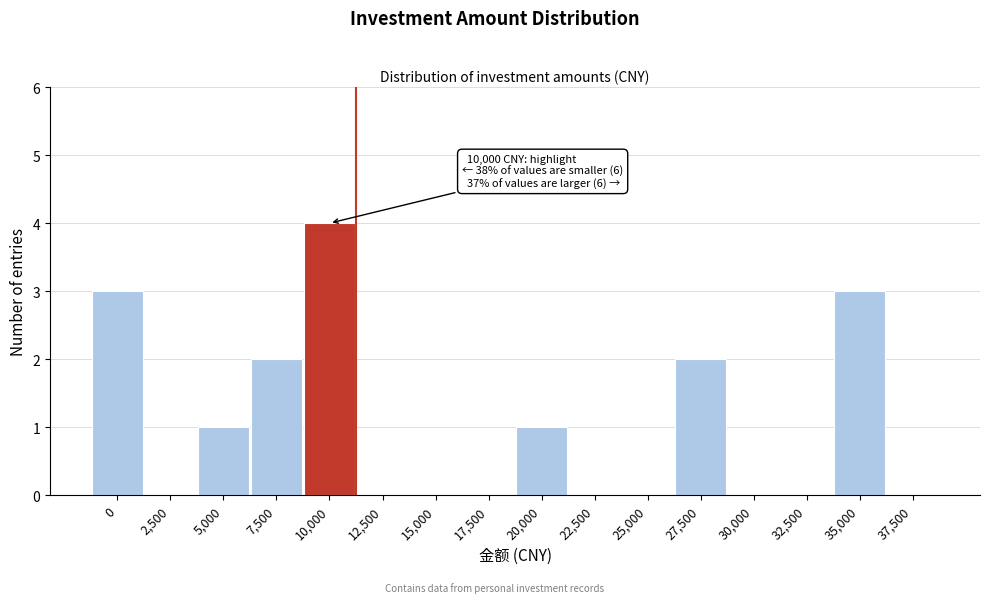

Reading right to left, list all the values displayed in this chart.

37,500=0	35,000=3	32,500=0	30,000=0	27,500=2	25,000=0	22,500=0	20,000=1	17,500=0	15,000=0	12,500=0	10,000=4	7,500=2	5,000=1	2,500=0	0=3